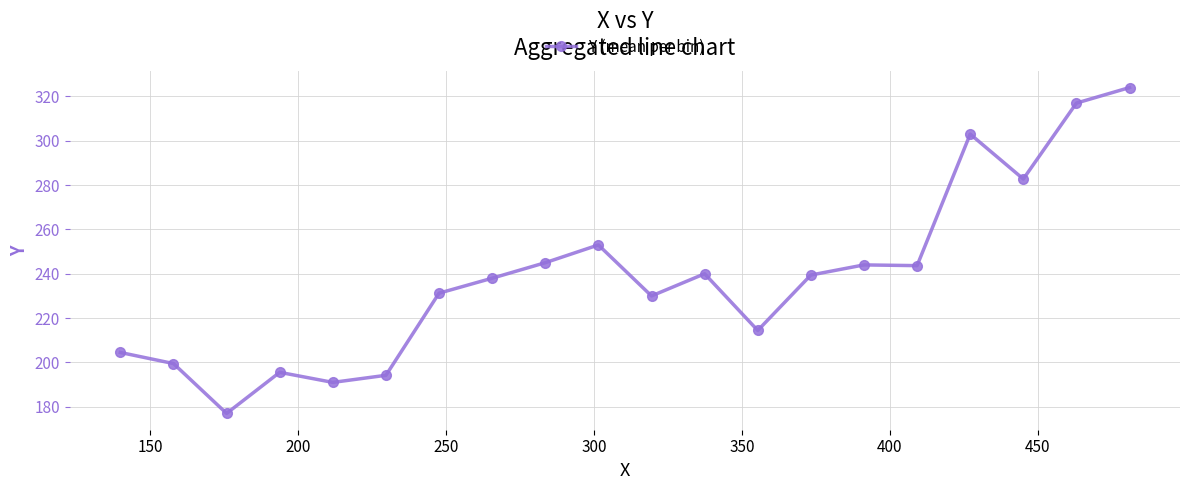

How many lines are shown in the chart?

1